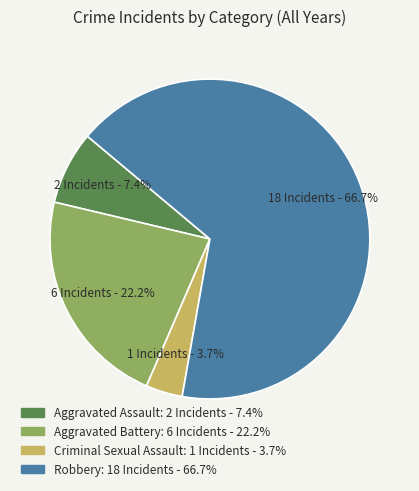

Rank the categories by value from lowest to highest.

Criminal Sexual Assault, Aggravated Assault, Aggravated Battery, Robbery